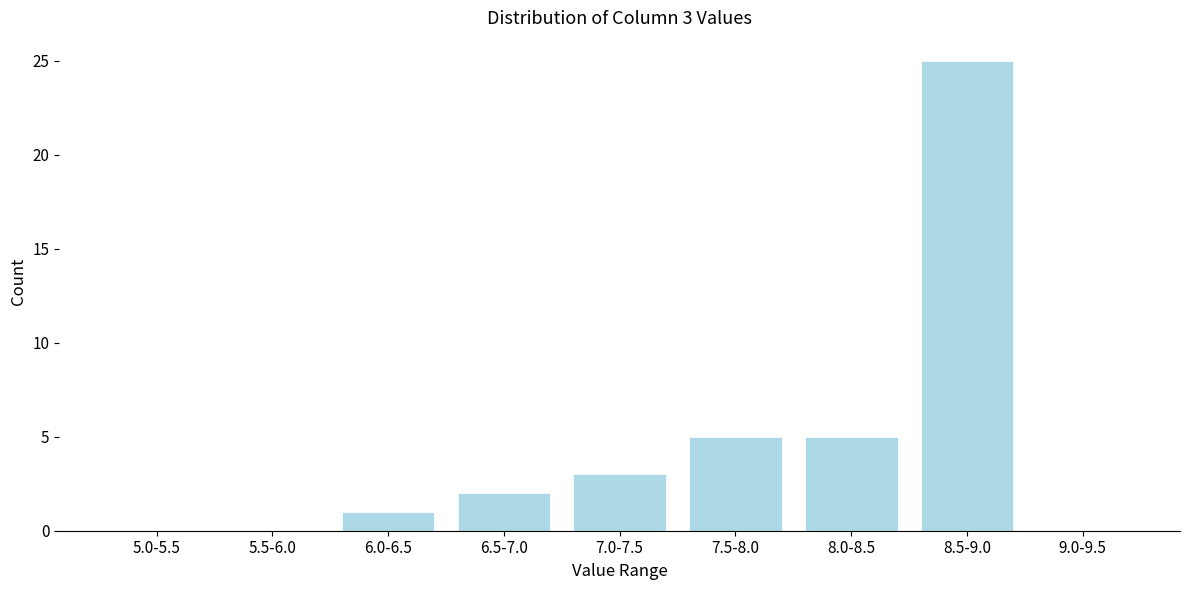

Reading left to right, list all the values displayed in this chart.

5.0-5.5=0	5.5-6.0=0	6.0-6.5=1	6.5-7.0=2	7.0-7.5=3	7.5-8.0=5	8.0-8.5=5	8.5-9.0=25	9.0-9.5=0